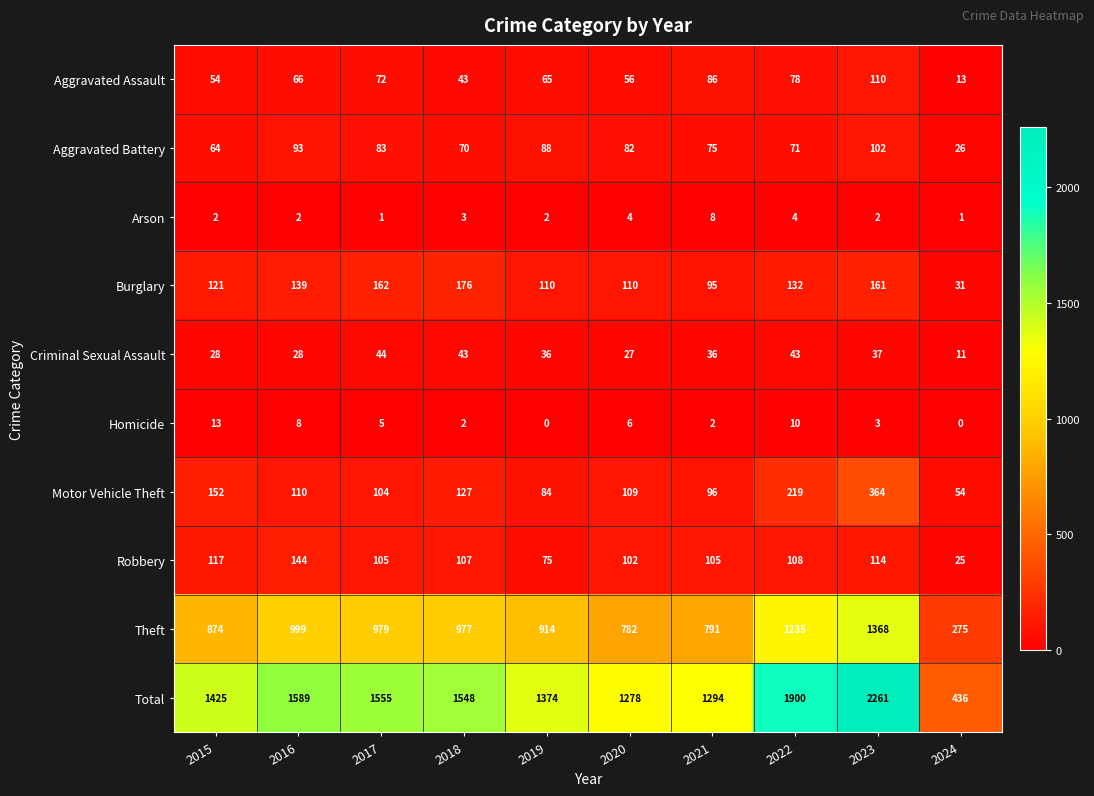

At how many categories does at least one series exceed 7?

10